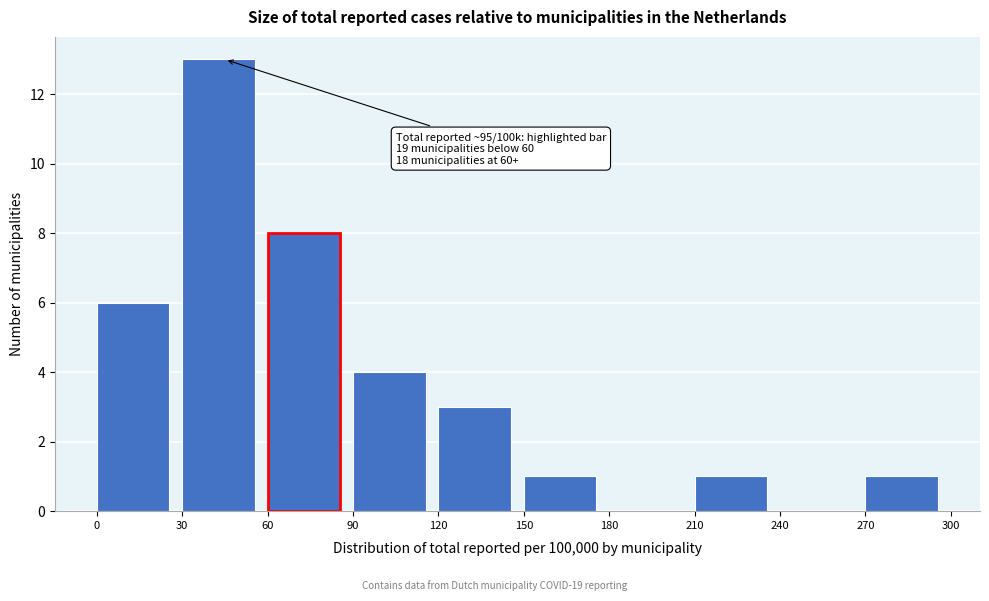

Which range on the x-axis has the tallest bar?

30 to 60